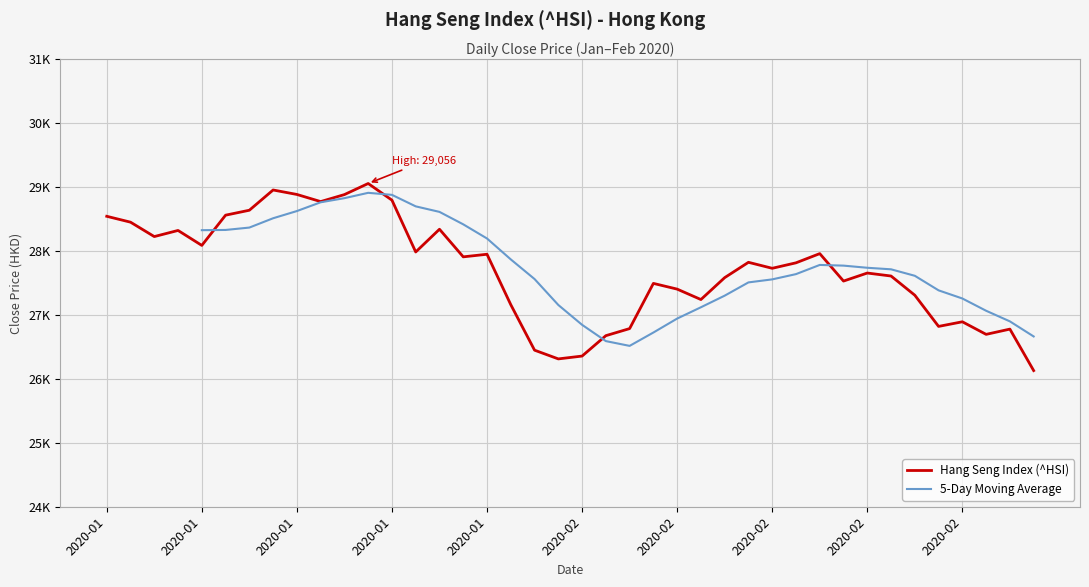

Reading left to right, what are all the values shown in this chart?

28543.5	28451.5	28226.2	28322.1	28087.9	28561.0	28638.2	28954.9	28885.1	28773.6	28883.0	29056.4	28795.9	27985.3	28341.0	27909.1	27949.6	27160.6	26449.1	26312.6	26357.0	26676.0	26786.7	27493.7	27404.3	27241.3	27583.9	27823.7	27730.0	27815.6	27959.6	27530.2	27655.8	27609.2	27308.8	26820.9	26893.2	26696.5	26778.6	26129.9